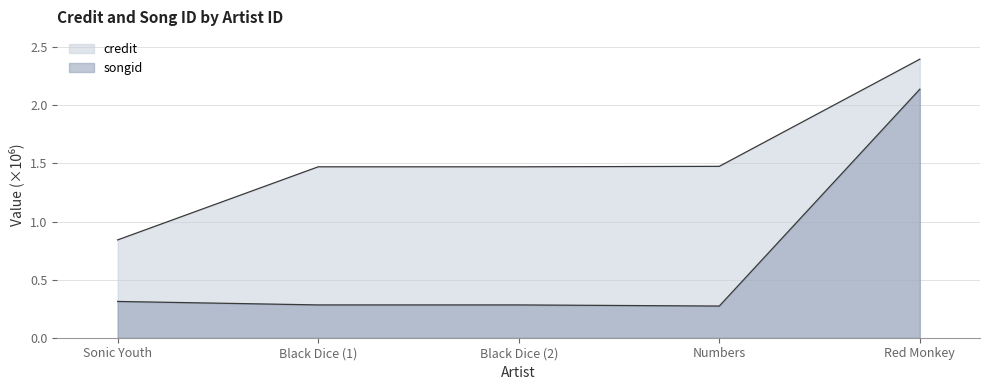

What are all the series names shown in the legend?

credit, songid